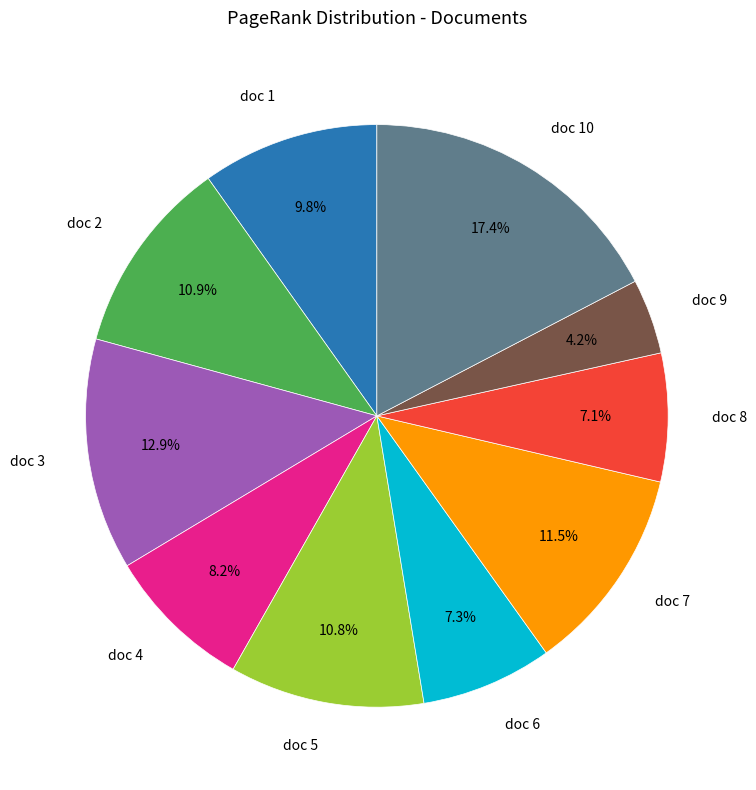

How many segments does this pie chart have?

10